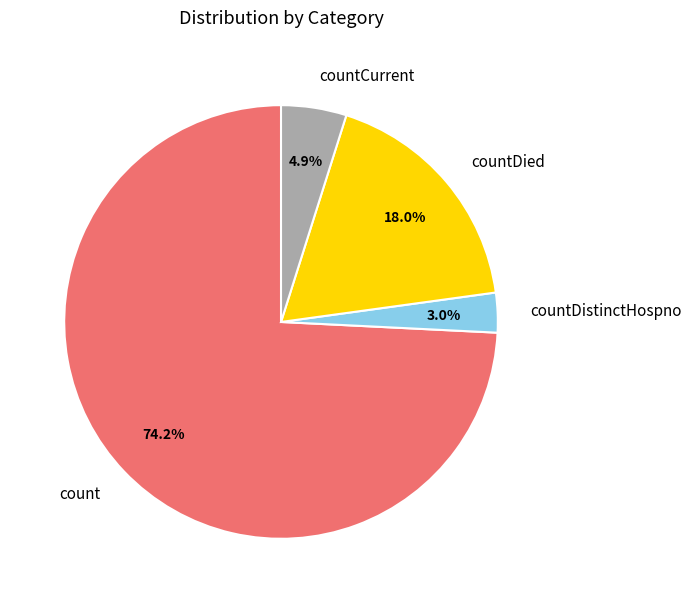

To the nearest percent, what is the difference between the largest and smallest slice percentages?

71%